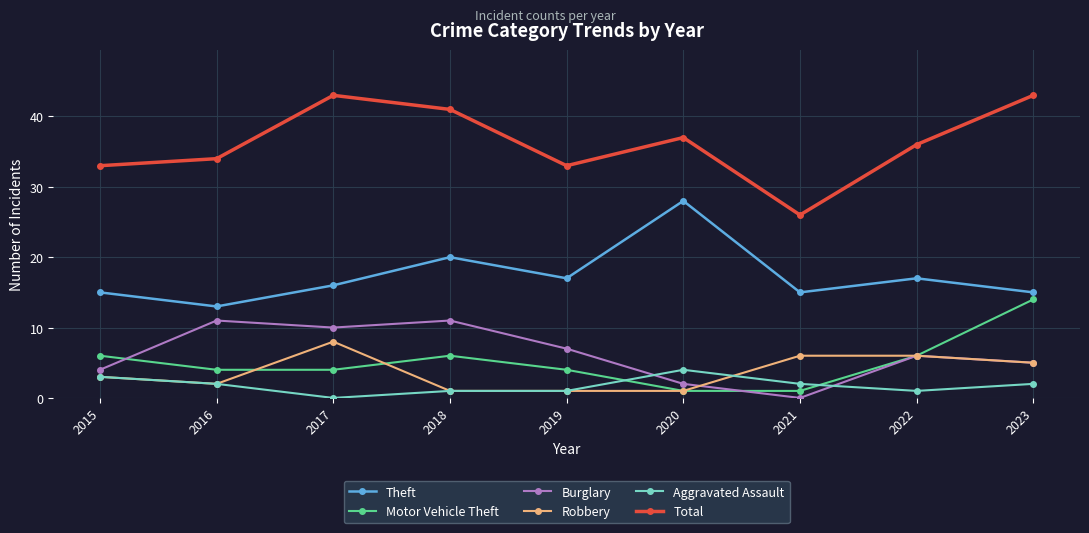

Does the chart have visible grid lines?

Yes